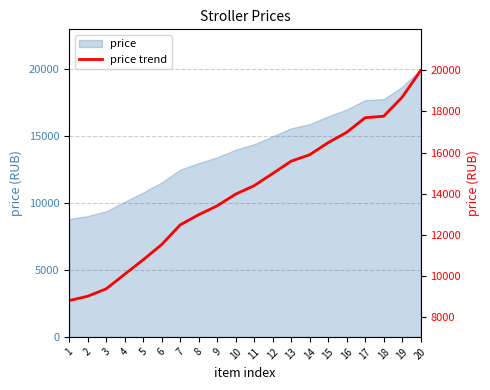

List the labels in order of value, largest first.

20, 19, 18, 17, 16, 15, 14, 13, 12, 11, 10, 9, 8, 7, 6, 5, 4, 3, 2, 1